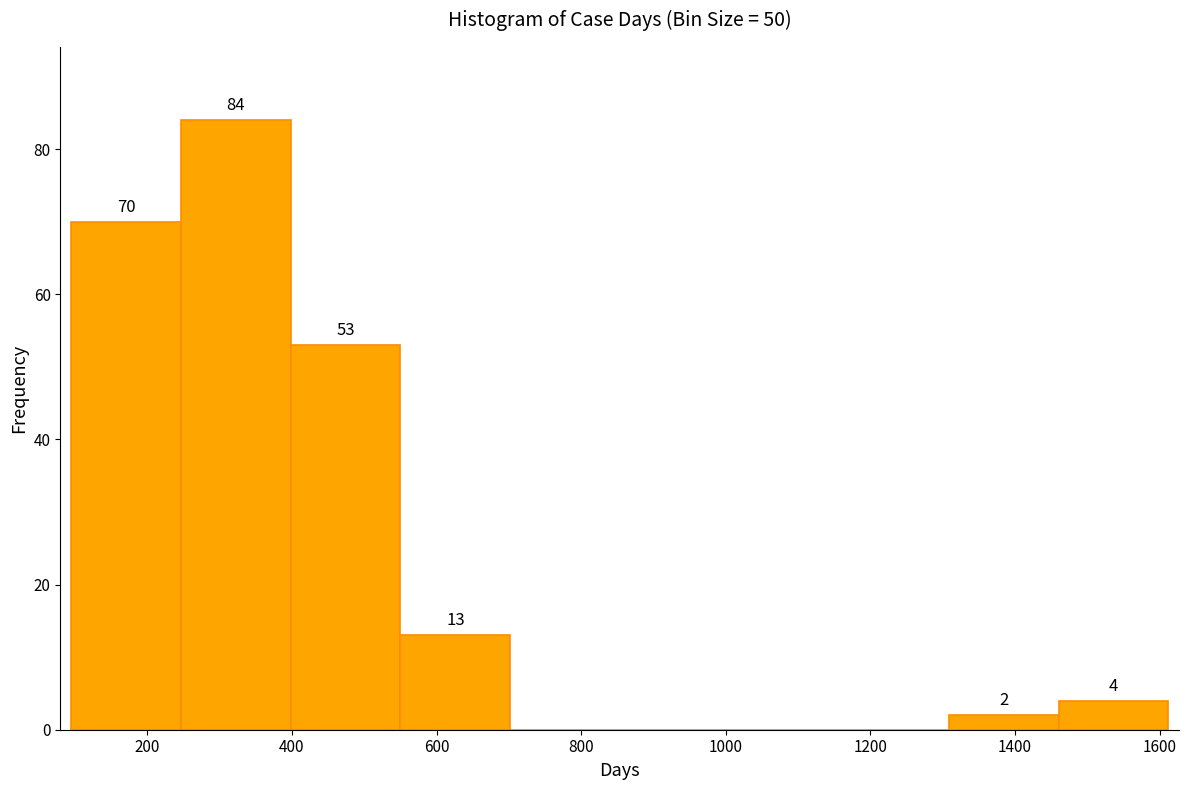

Over which range of the x-axis is the bar tallest?

240 to 400